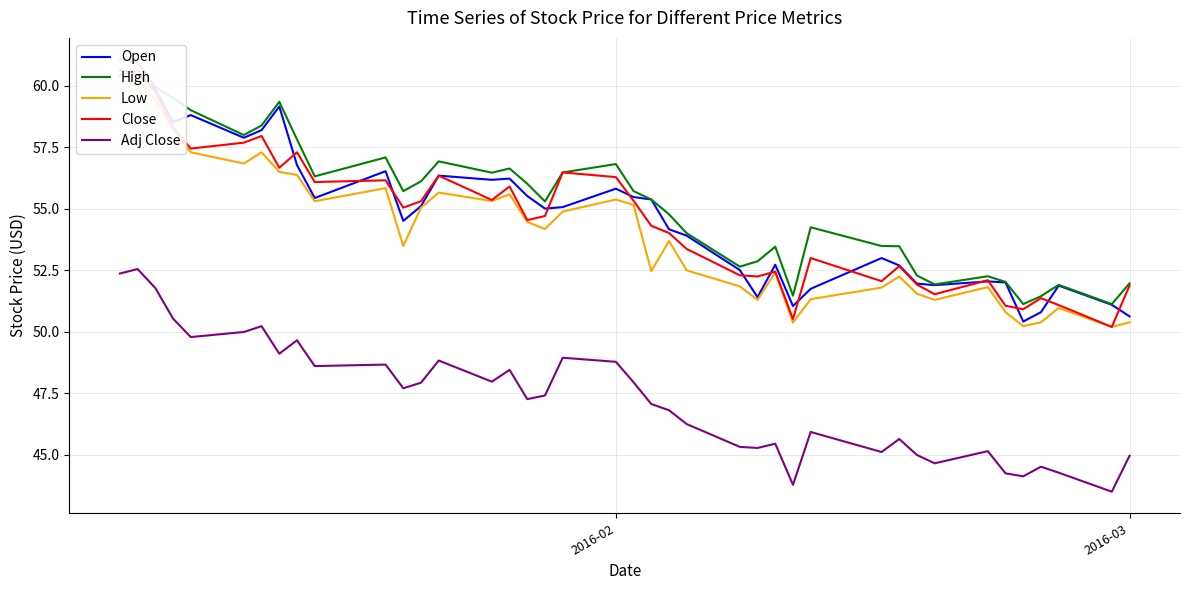

How many values in the High series are below 55?

18